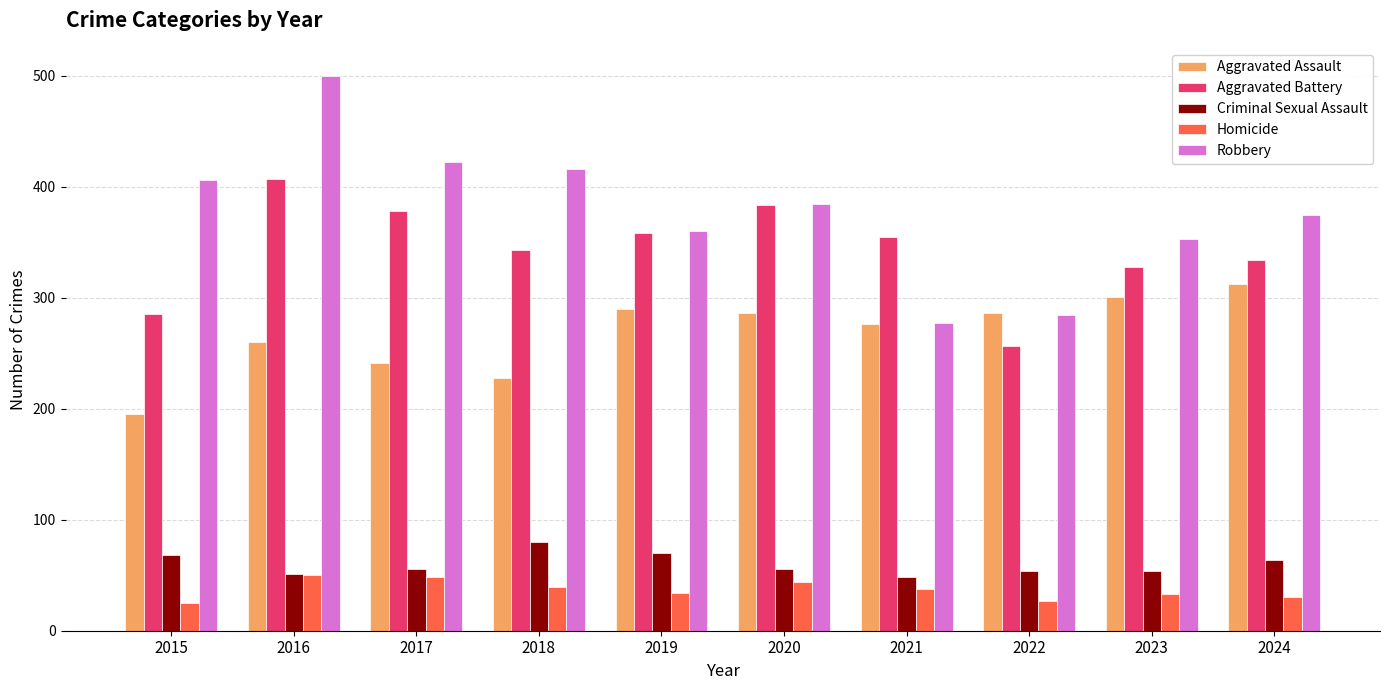

At which label is Aggravated Assault closest to 253?

2016